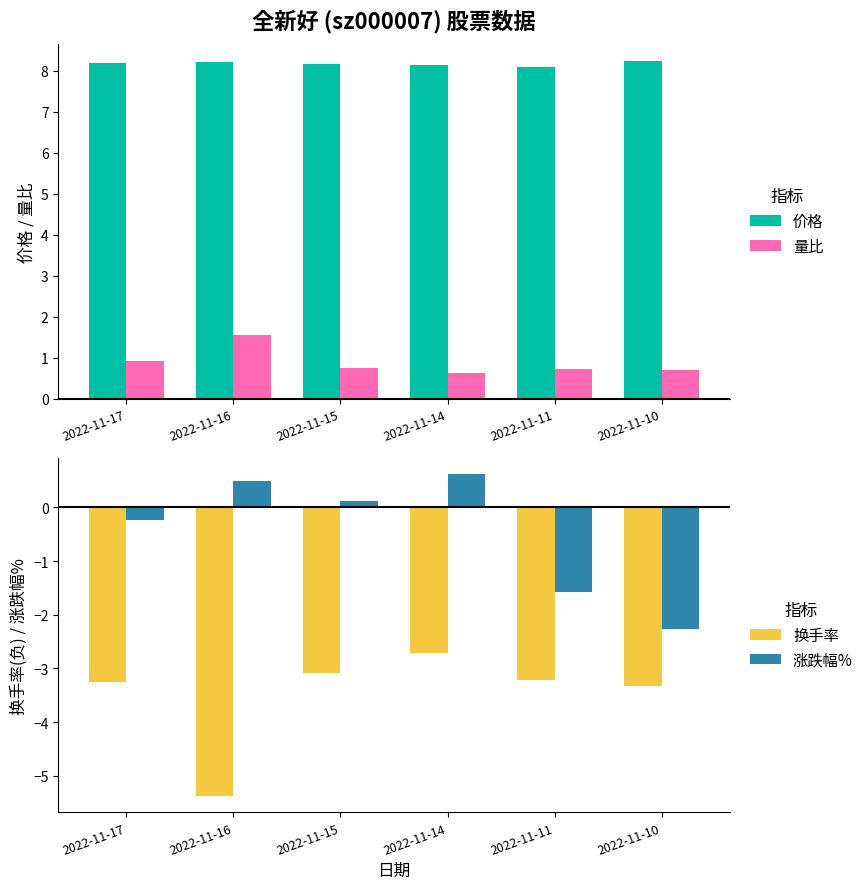

Rank the series at 2022-11-11 from lowest to highest value.

换手率, 涨跌幅%, 量比, 价格